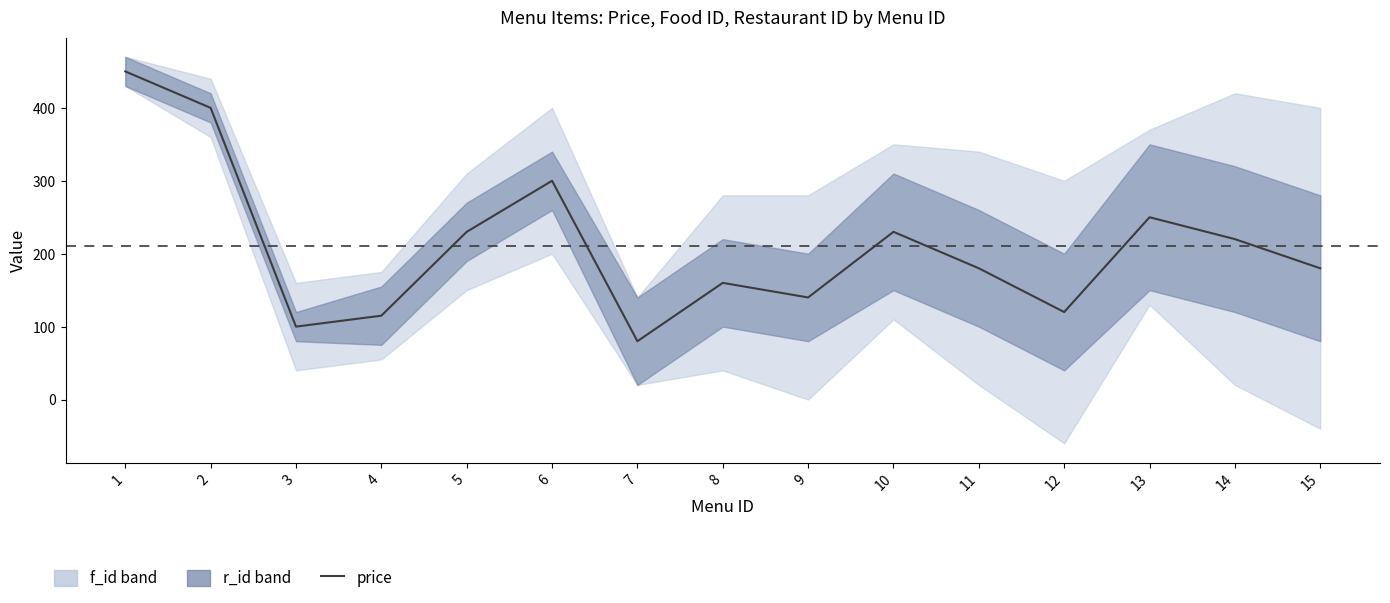

Rank the categories by value from lowest to highest.

7, 3, 4, 12, 9, 8, 11, 15, 14, 5, 10, 13, 6, 2, 1